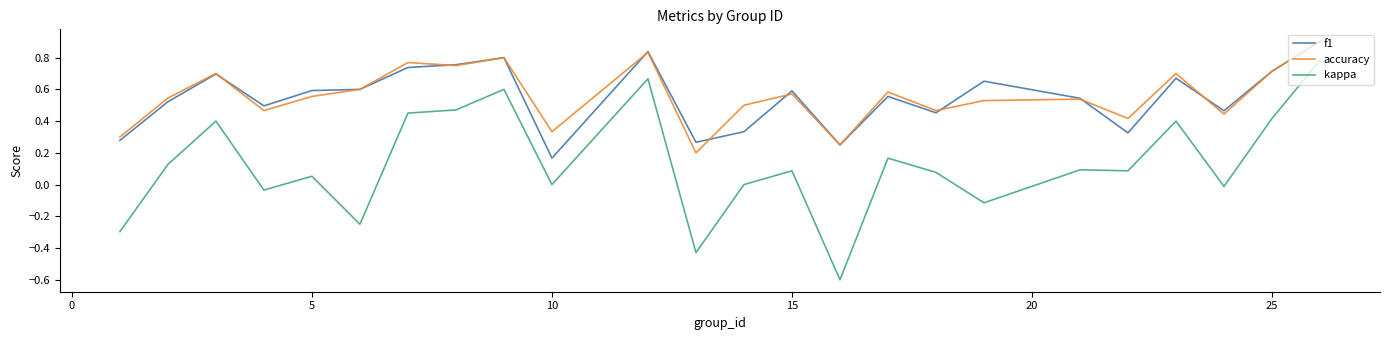

True or false: f1 and kappa cross at least once.

False